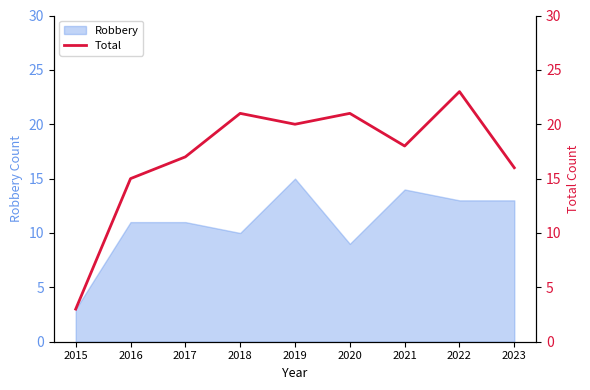

How many interior local peaks (higher than both neighbors) does the data have?

3